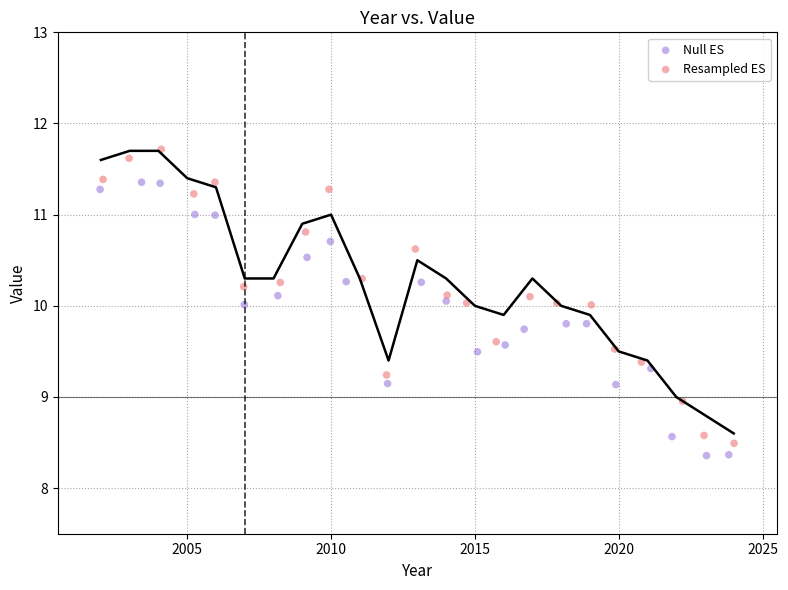

Which series reaches the maximum Y coordinate?

Resampled ES